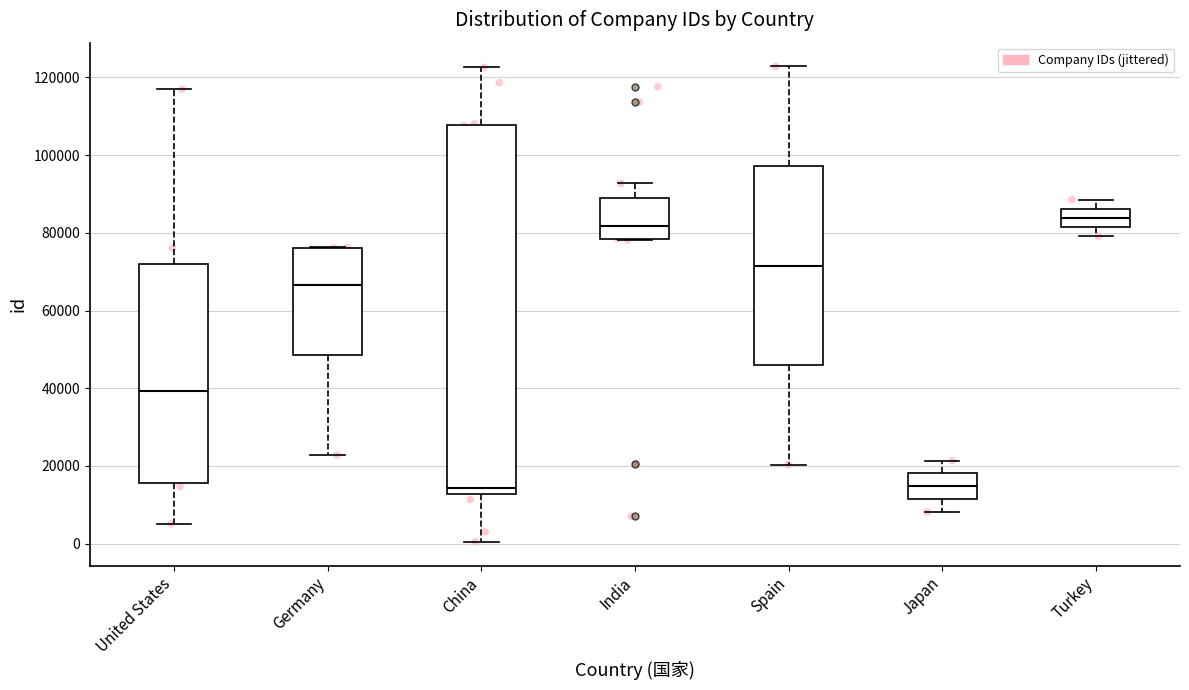

Which box is the tallest, from its lower edge to its upper edge?

China